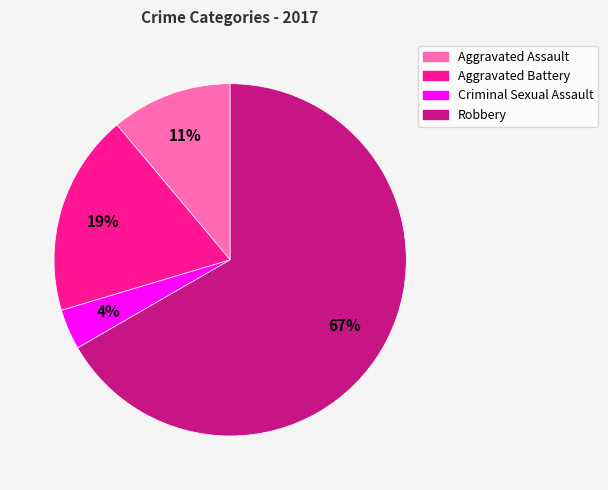

How many slices are in this pie chart?

4